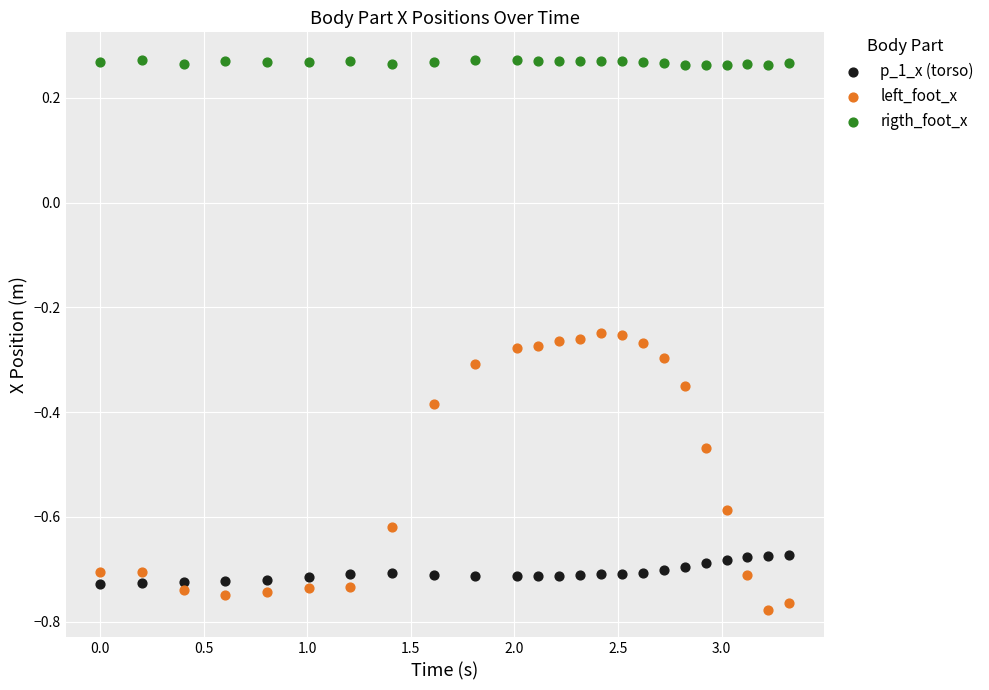

Which series reaches the minimum Y coordinate?

left_foot_x